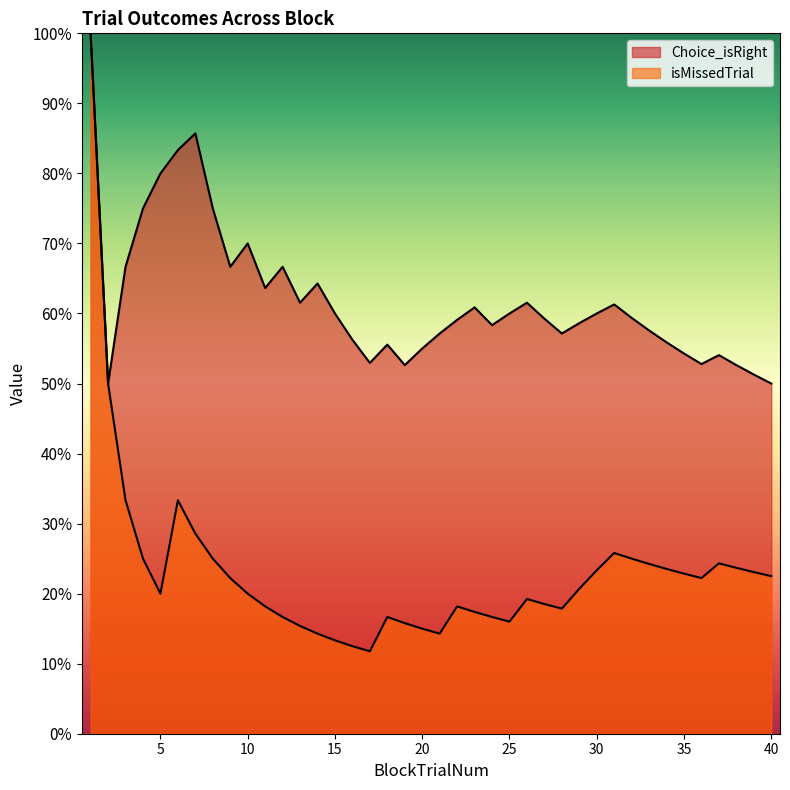

Does the chart display data point markers on the line(s)?

No